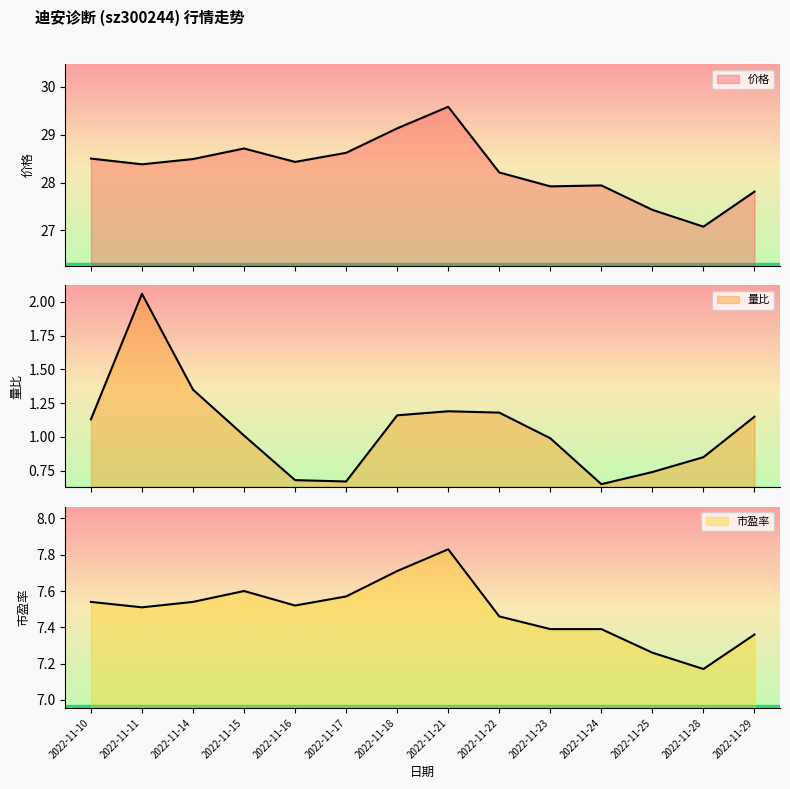

Which series has the largest total across all categories?

价格